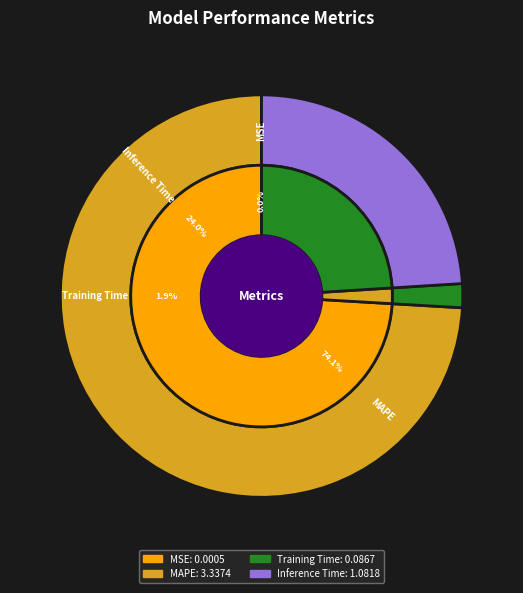

Which slice represents more than half of the pie?

MAPE